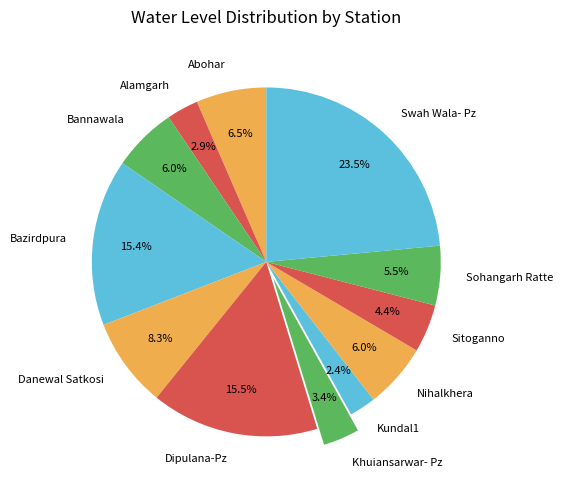

To the nearest percent, what is the difference between the Swah Wala- Pz and Kundal1 slice percentages?

21%